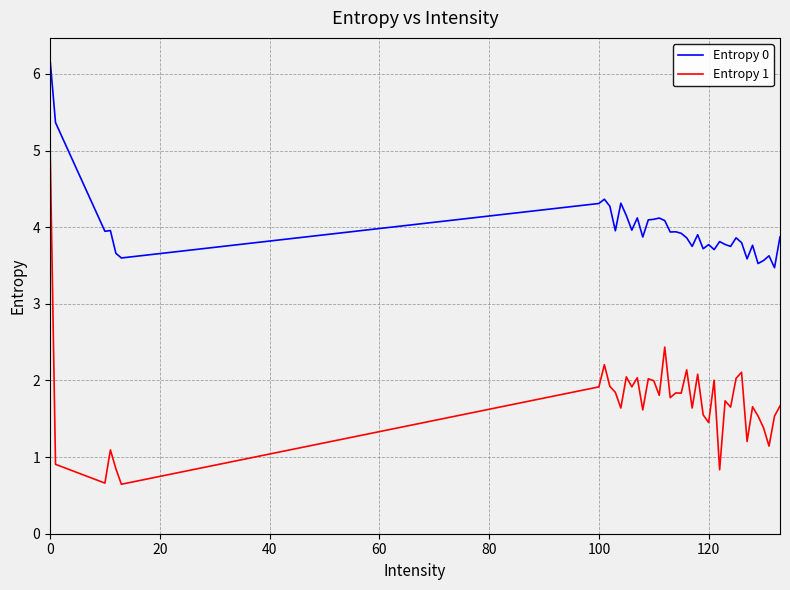

List the series in order of their overall mean, highest first.

Entropy 0, Entropy 1